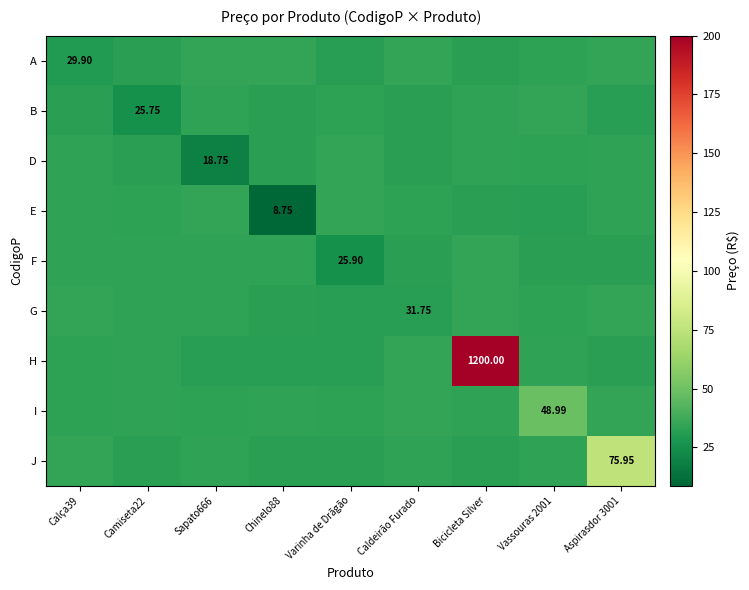

What is the spread (max minus min) of values at Aspirasdor 3001?

44.2